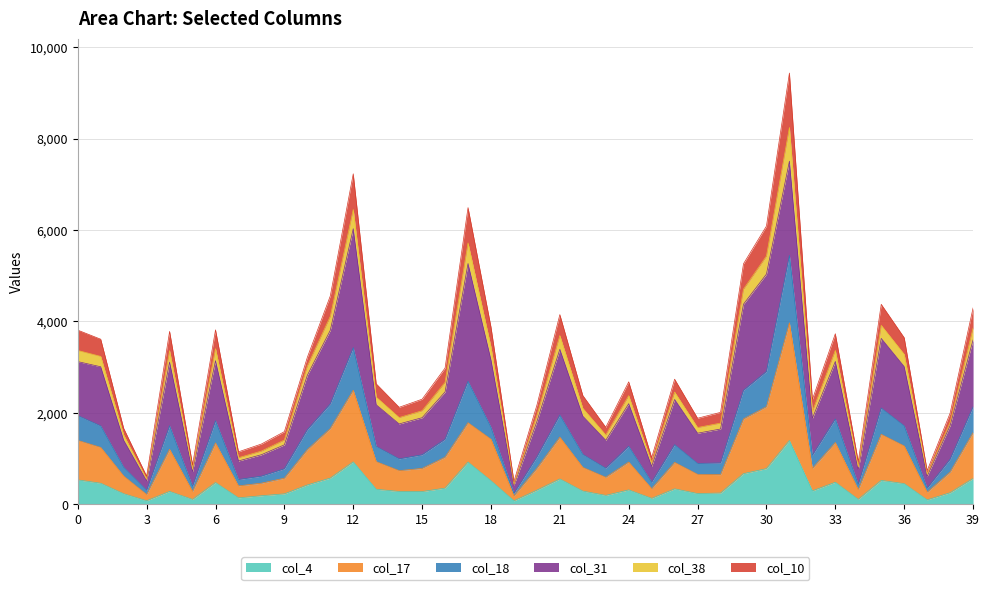

What is the value of the col_4 point at the 9th from the left?

185